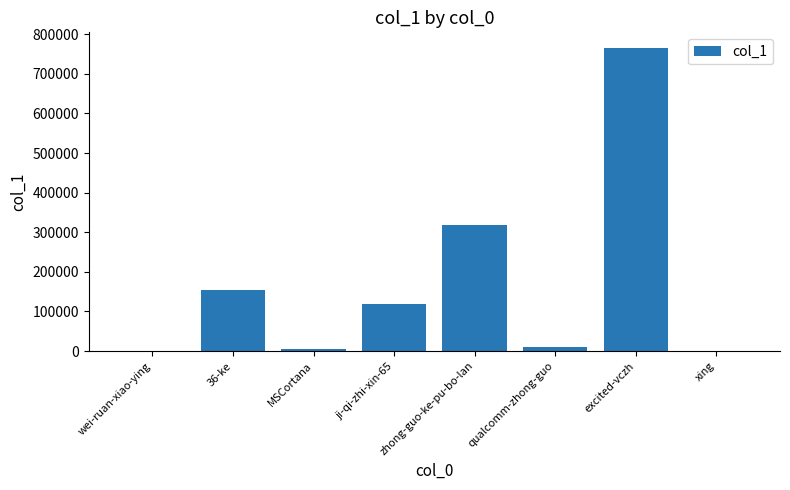

At which label is the value closest to 383293?

zhong-guo-ke-pu-bo-lan